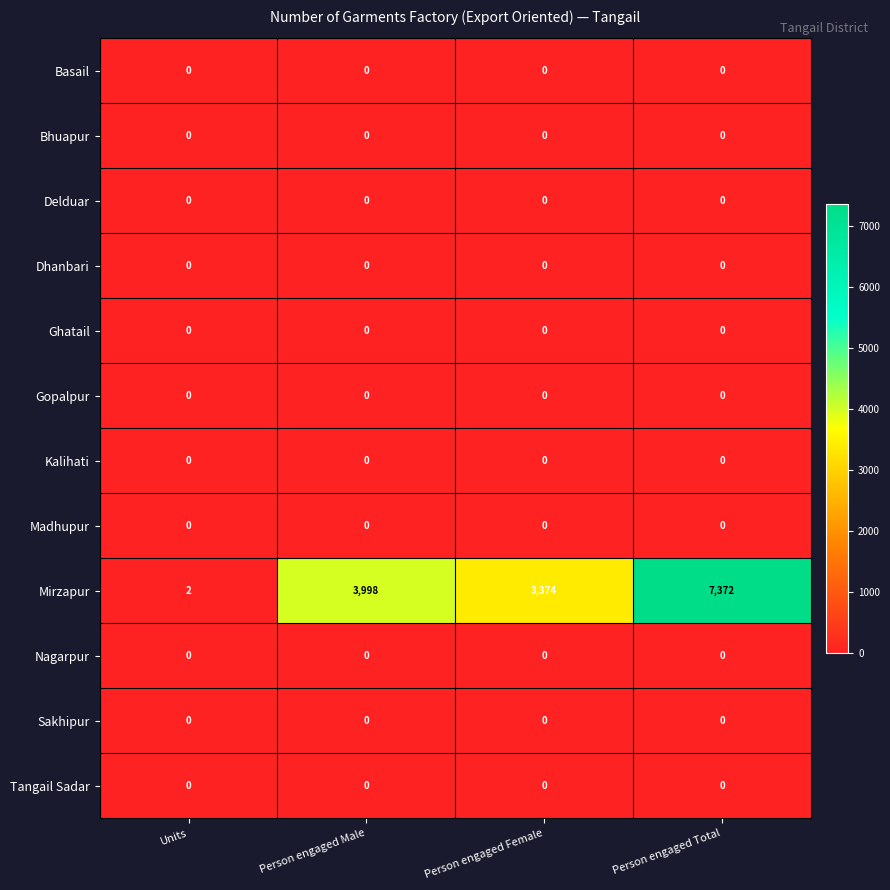

At how many categories does at least one series exceed 1484?

3